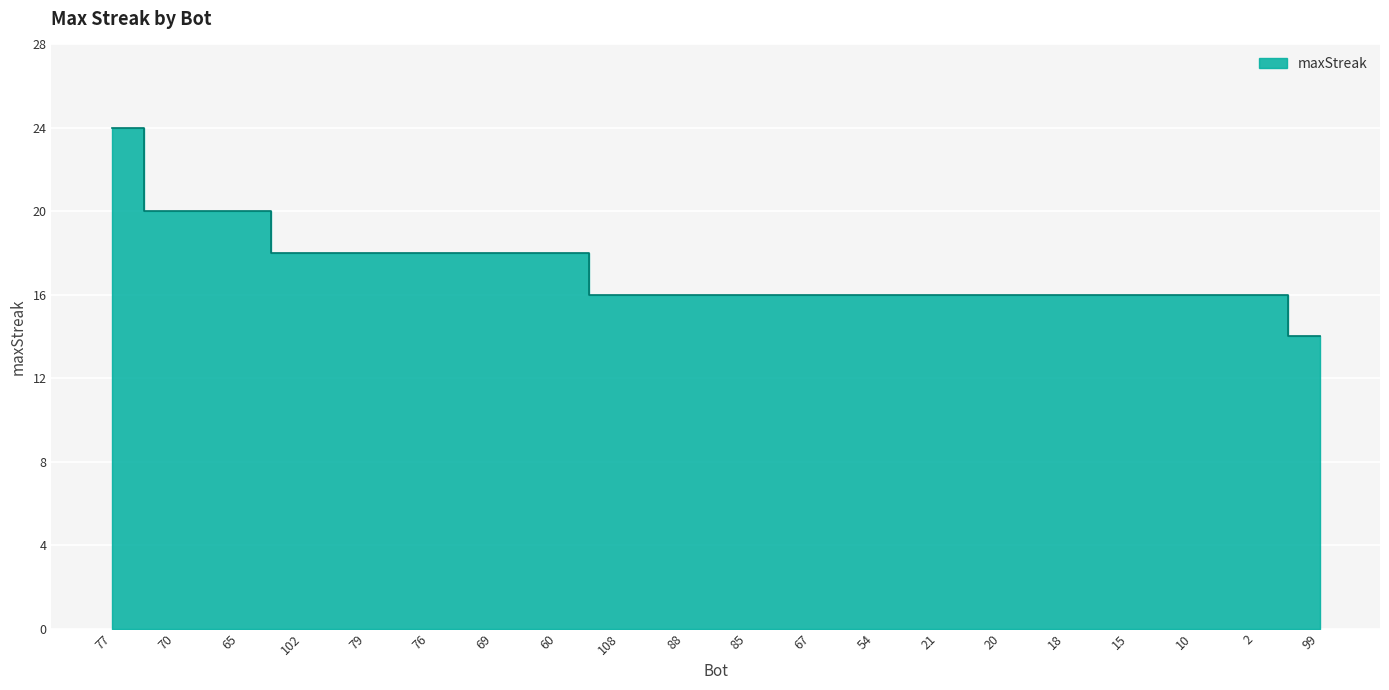

Which category has the highest value across all series?

77